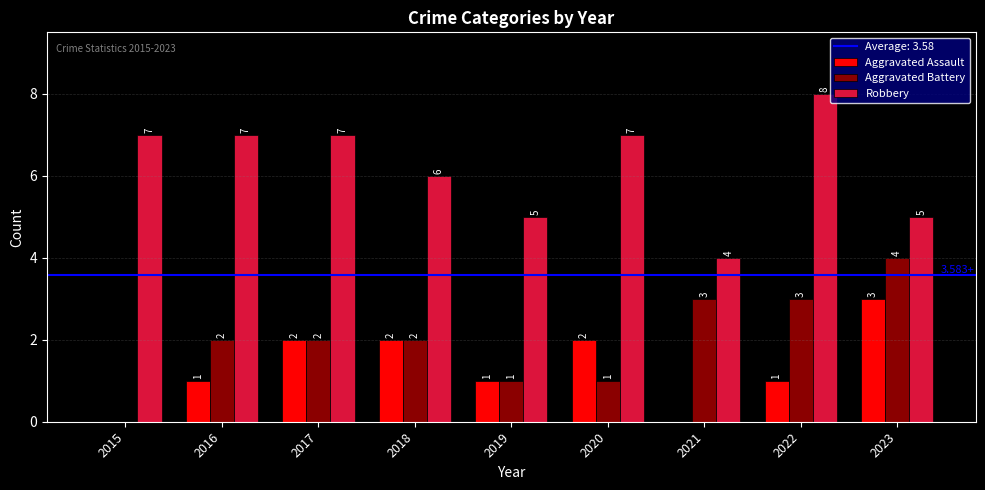

What is the sum of all Aggravated Assault values?

12